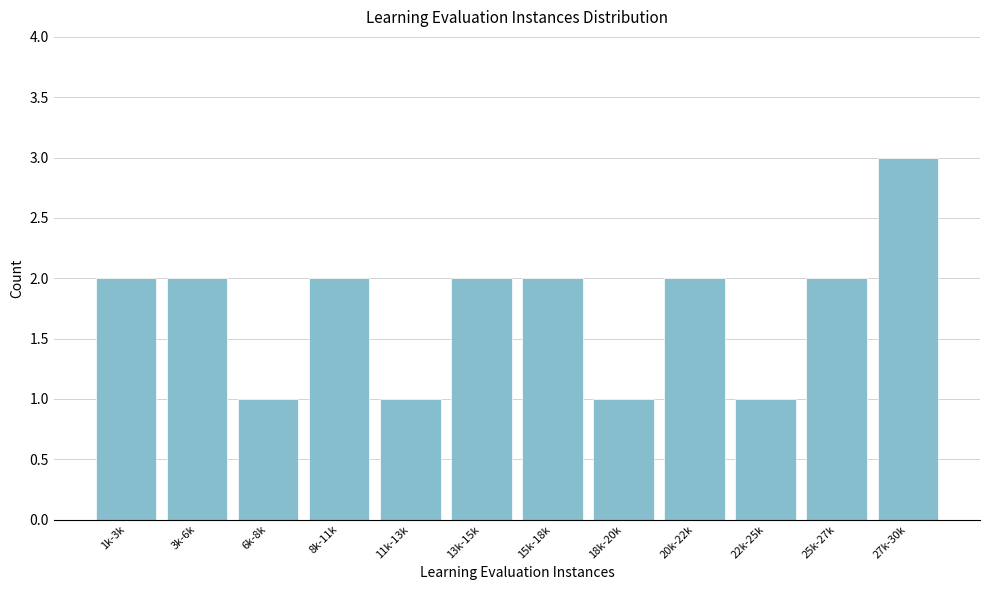

Reading left to right, what are all the values shown in this chart?

1k-3k=2	3k-6k=2	6k-8k=1	8k-11k=2	11k-13k=1	13k-15k=2	15k-18k=2	18k-20k=1	20k-22k=2	22k-25k=1	25k-27k=2	27k-30k=3